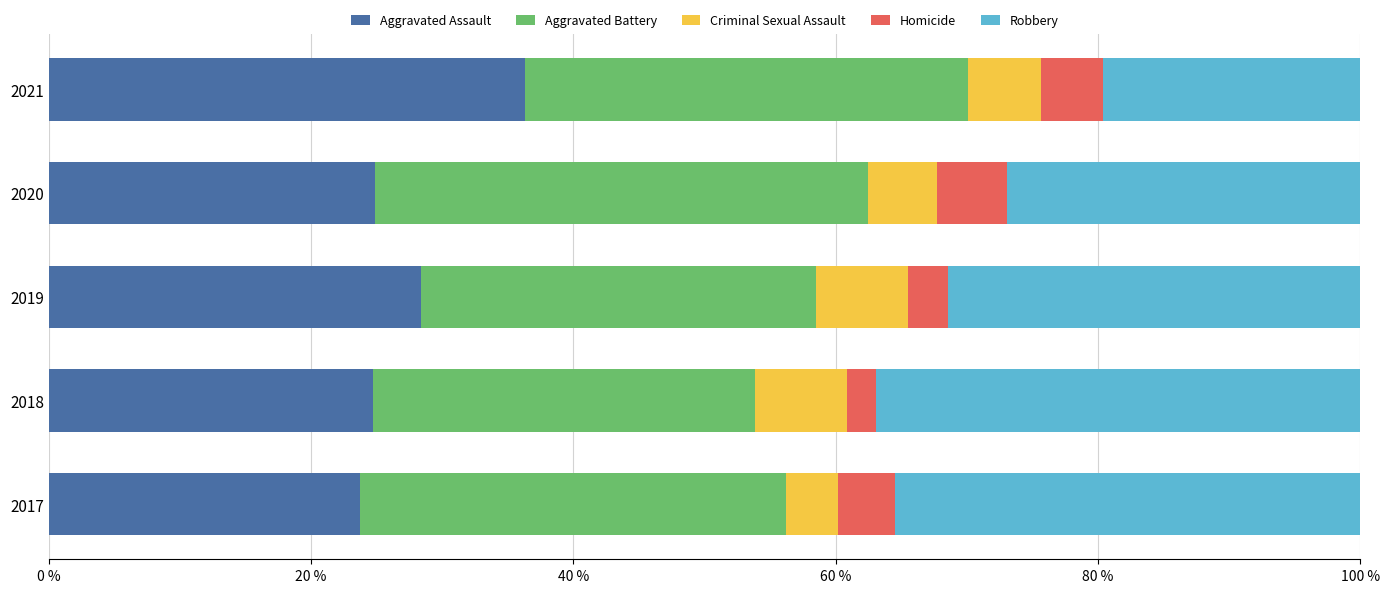

At which label does Aggravated Assault reach its peak?

2021